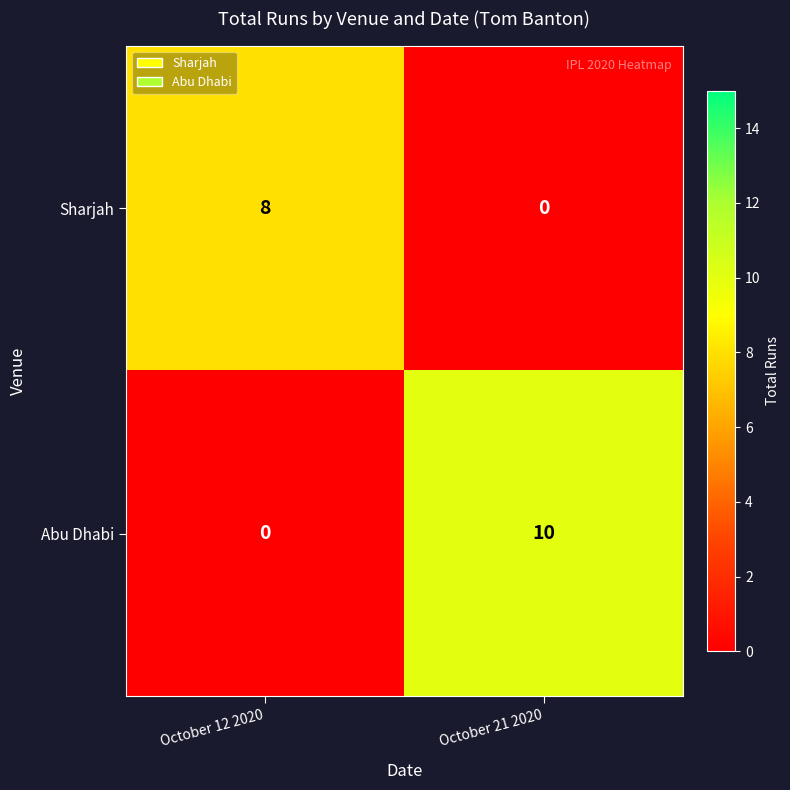

At which category is the sum across all series the highest?

October 21 2020